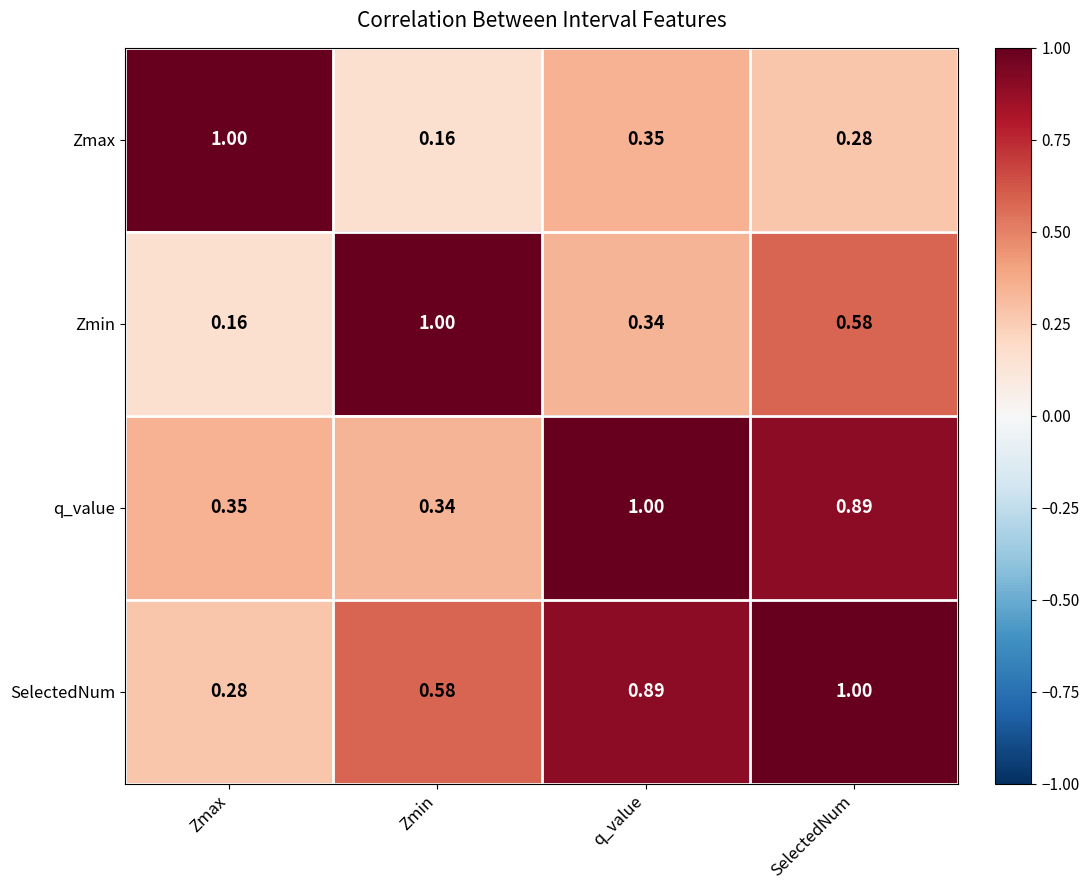

Rank the categories by Zmax value from lowest to highest.

Zmin, SelectedNum, q_value, Zmax